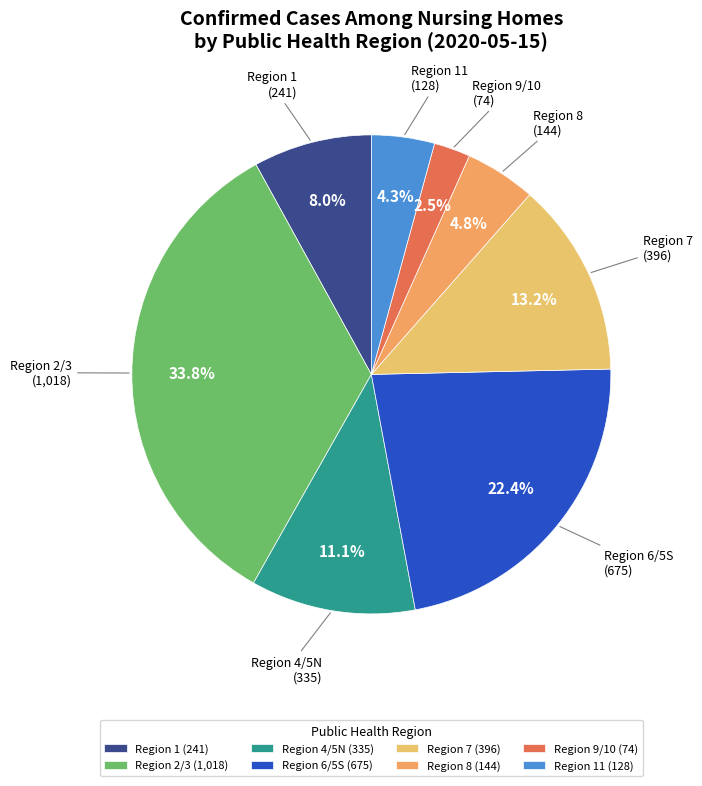

Between Region 11 and Region 9/10, which is larger?

Region 11